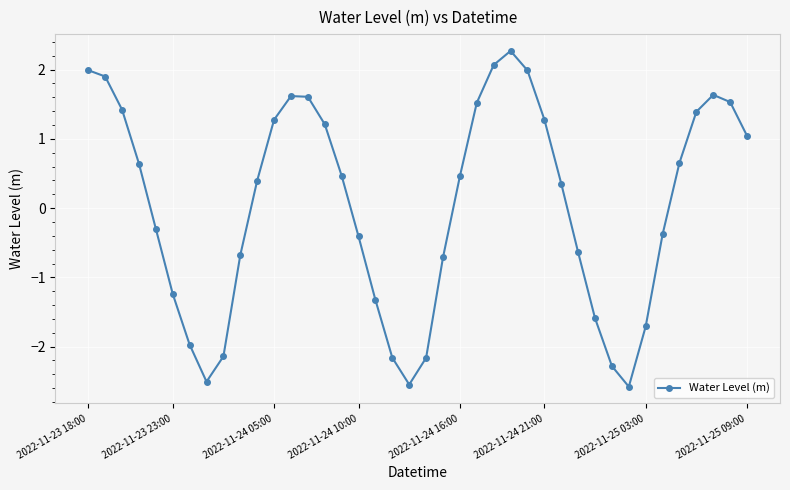

What is the sum of all values?

1.4